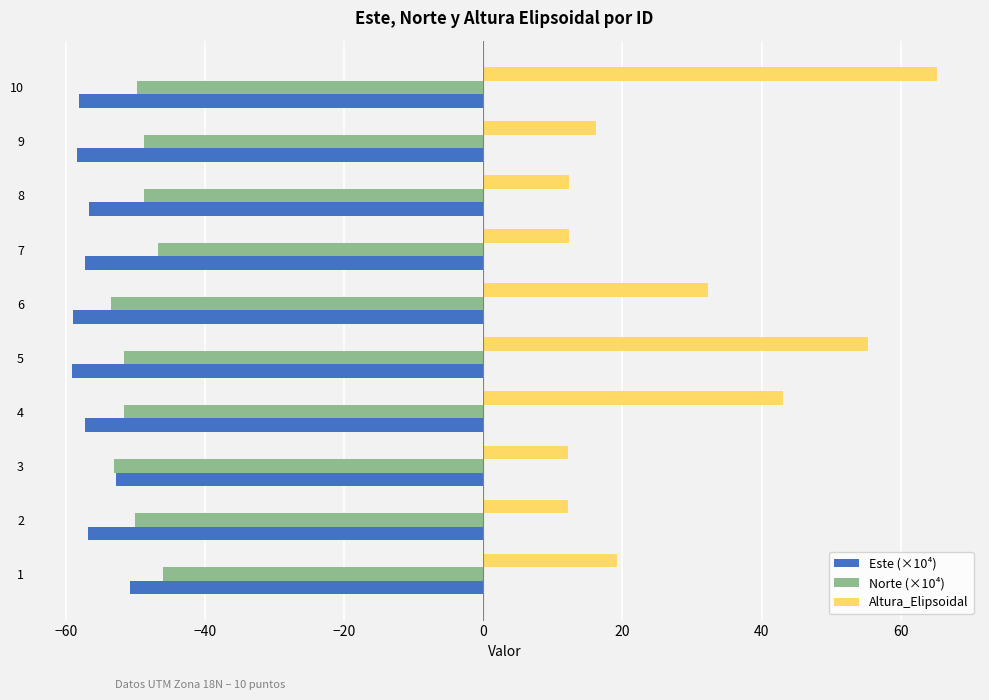

Which label corresponds to the largest value in the chart?

10